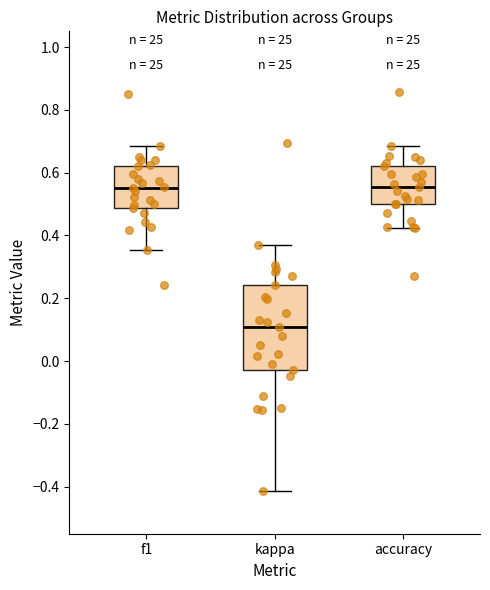

Reading left to right, transcribe this box plot: for each box, give where its median line is, the range the box spans, and where its two whiskers end, as read against the y-axis. The values are not printed on the chart, so give them approximately, as read against the axis.

f1: median 0.56, box 0.48 to 0.62, whiskers 0.36 to 0.68
kappa: median 0.10, box -0.02 to 0.24, whiskers -0.42 to 0.36
accuracy: median 0.56, box 0.50 to 0.62, whiskers 0.42 to 0.68